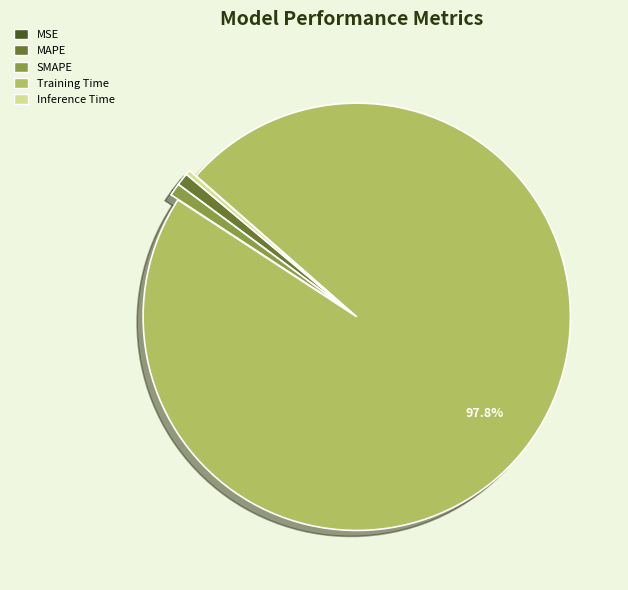

Which slice is the largest?

Training Time